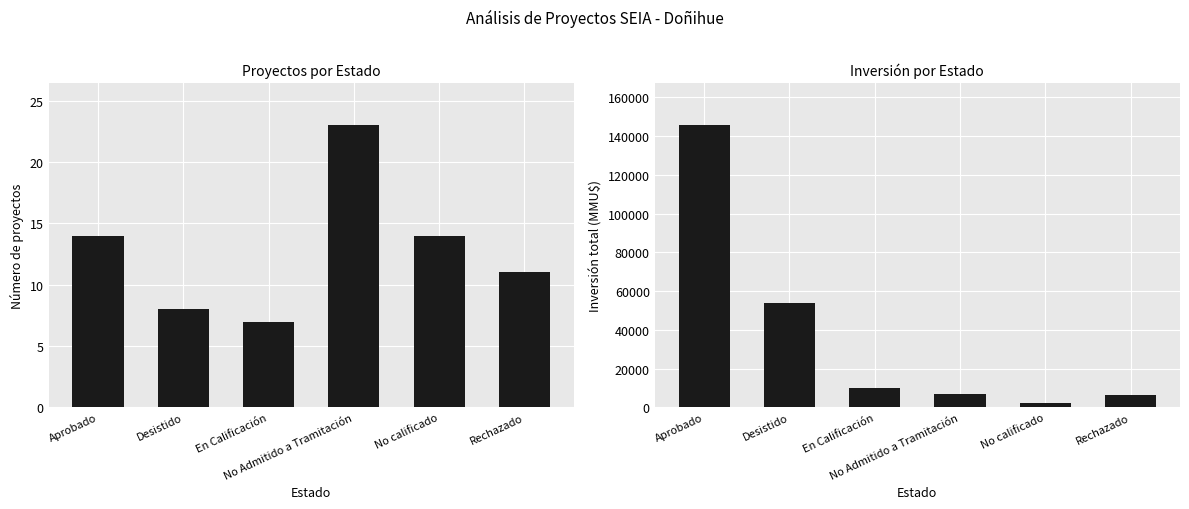

What is the maximum value shown in the chart?

145553